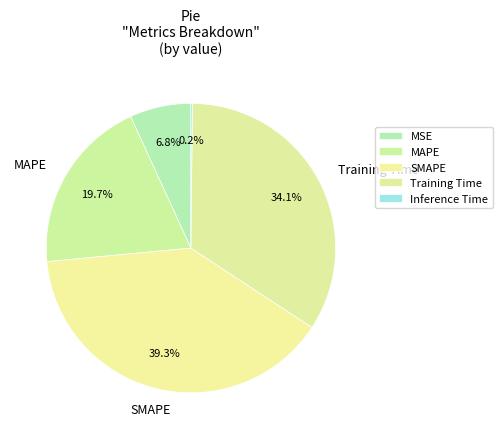

What is the total percentage of SMAPE and Training Time?

73.3%